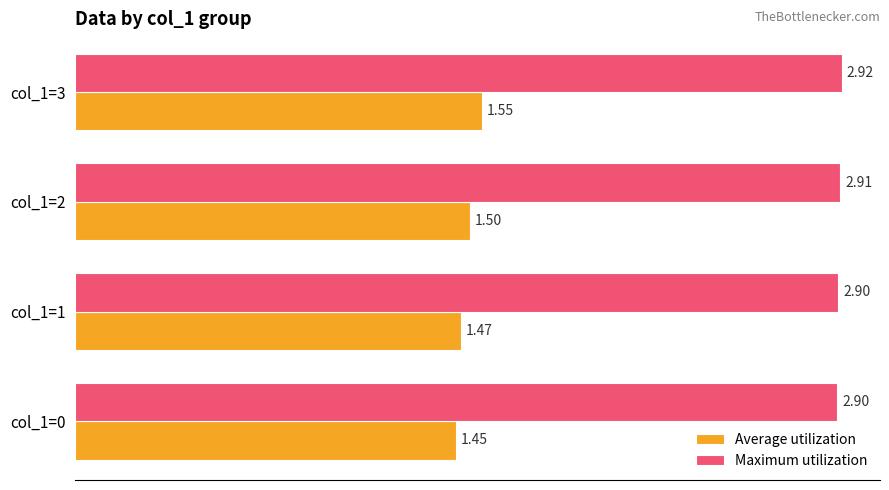

Rank the series at col_1=0 from highest to lowest value.

Maximum utilization, Average utilization